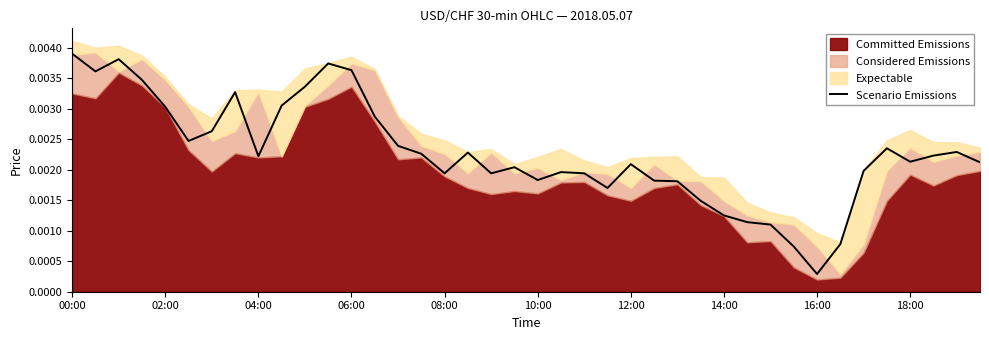

What position from the left is 25?

26